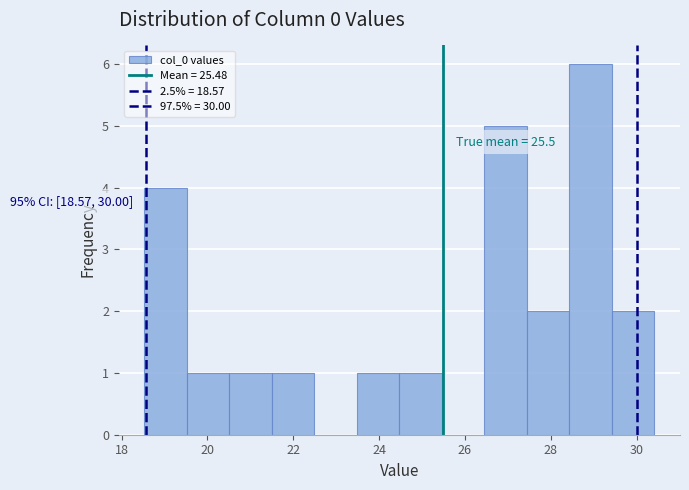

Over which range of the x-axis is the bar tallest?

28.4 to 29.4